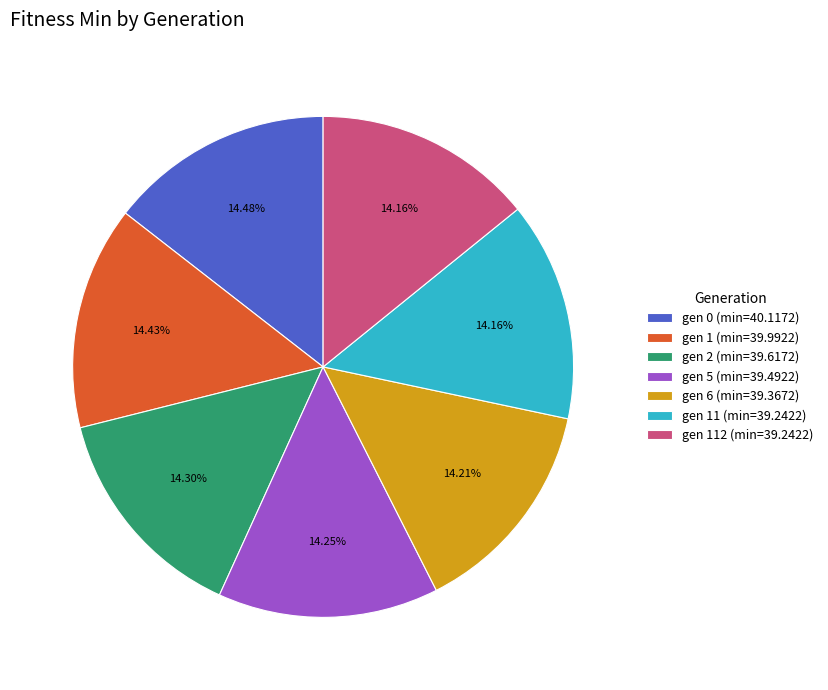

Is the sum of gen 1 (min=39.9922) and gen 112 (min=39.2422) greater than half?

No